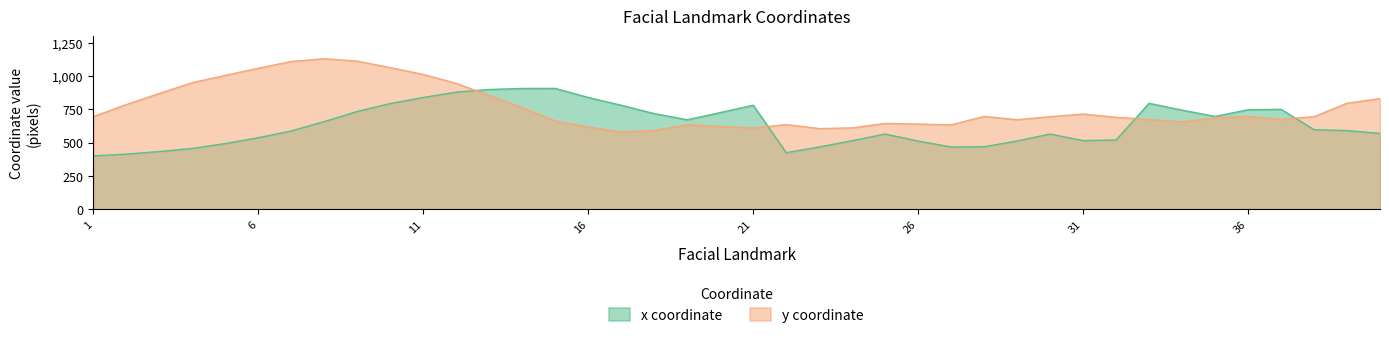

The x series shows 331.9 at 29. True or false?

False